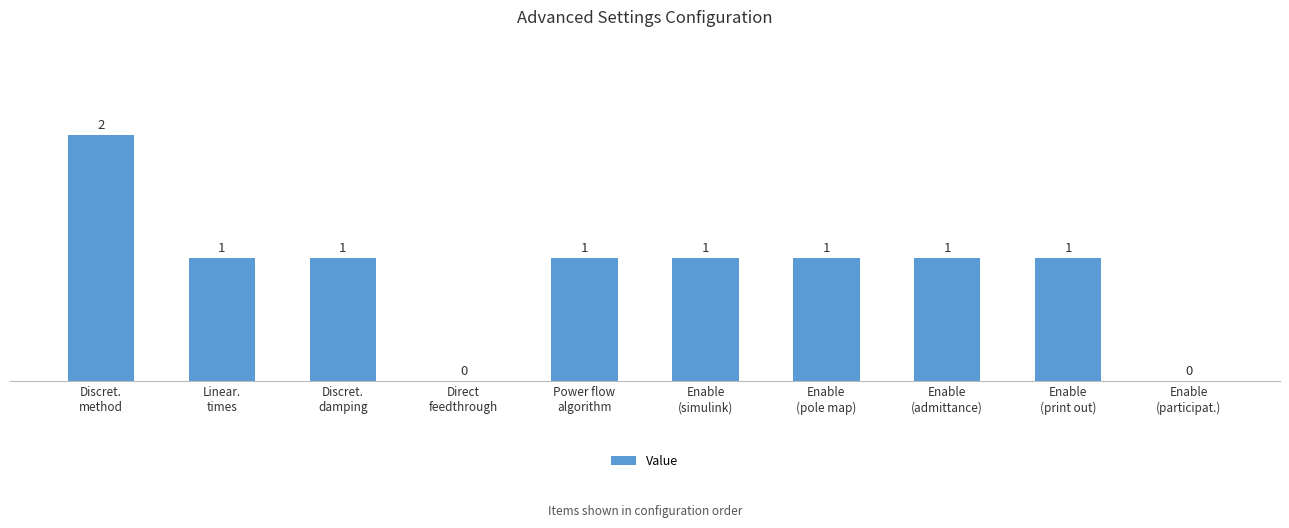

What is the sum of all values?

9